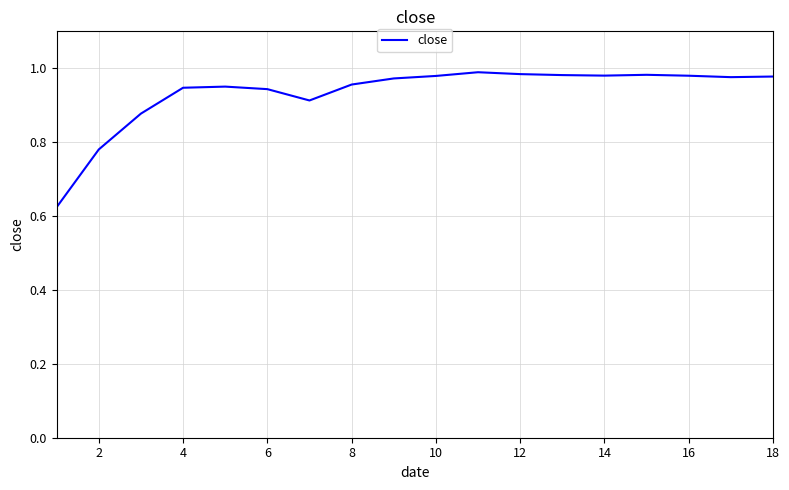

What is the difference between the maximum and minimum values?

0.4